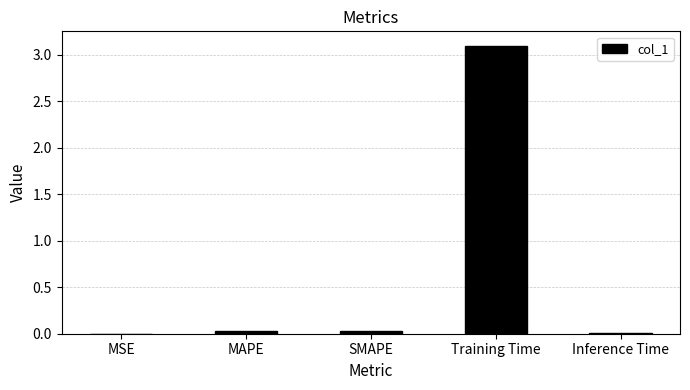

What value does the data have at Training Time?

3.1